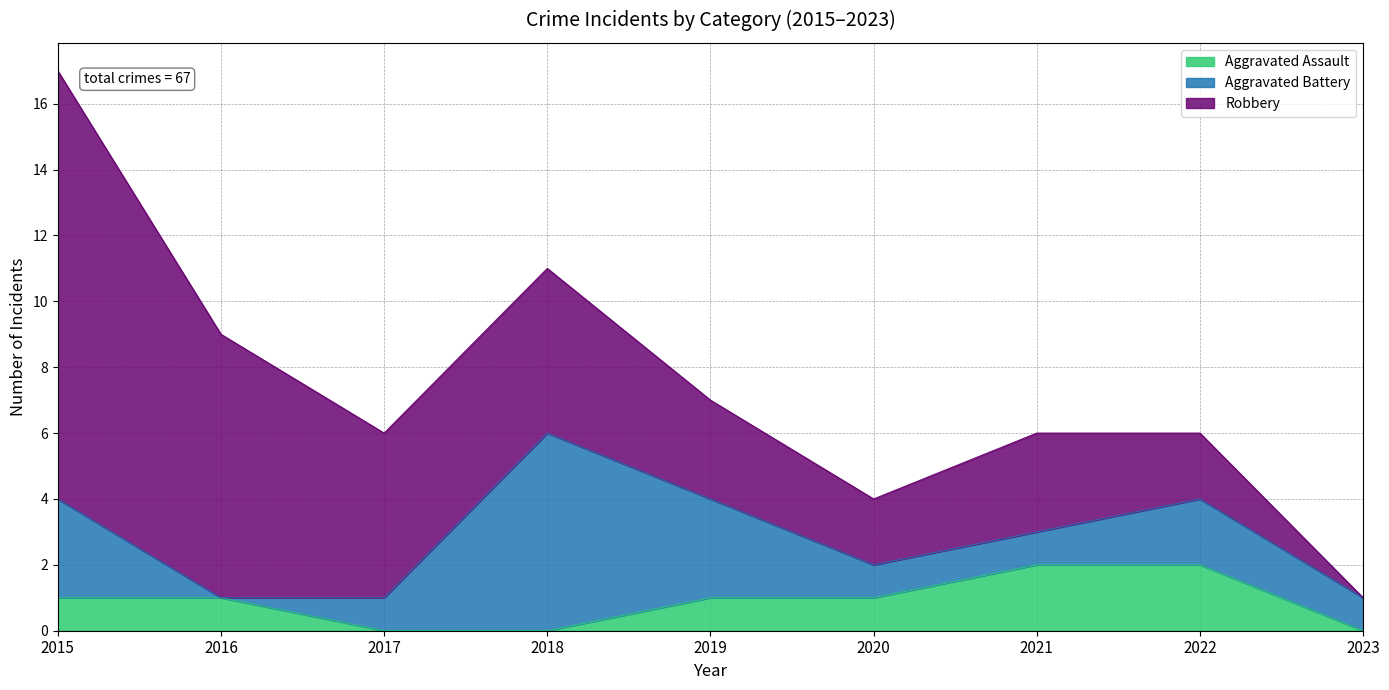

How many lines are shown in the chart?

3